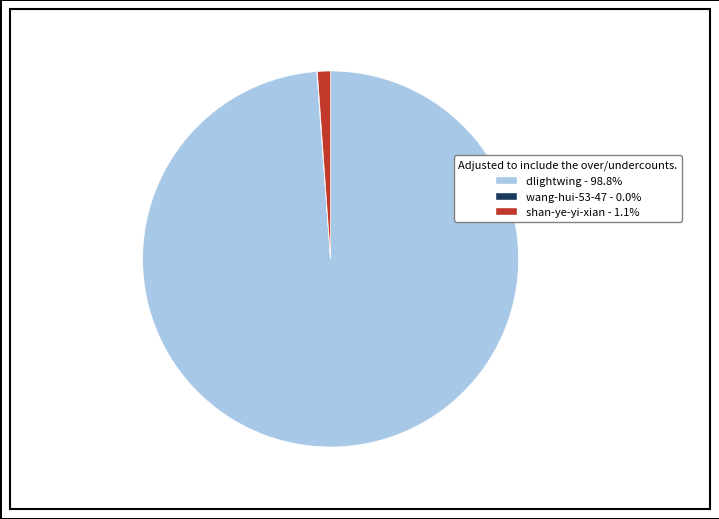

Combined, do dlightwing - 98.8% and shan-ye-yi-xian - 1.1% account for over 50%?

Yes